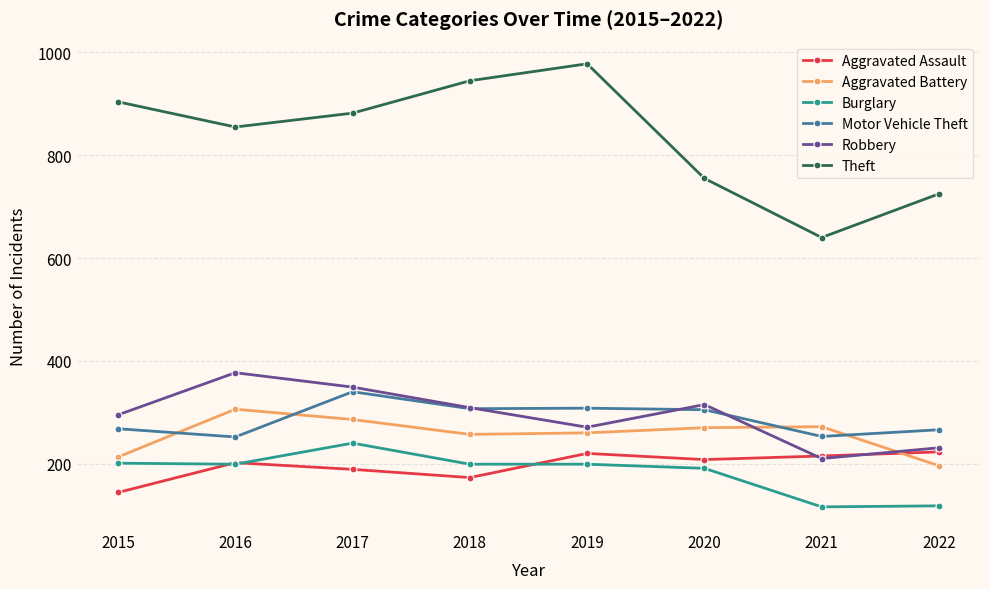

What is the difference between the Motor Vehicle Theft values at 2021 and 2020?

52